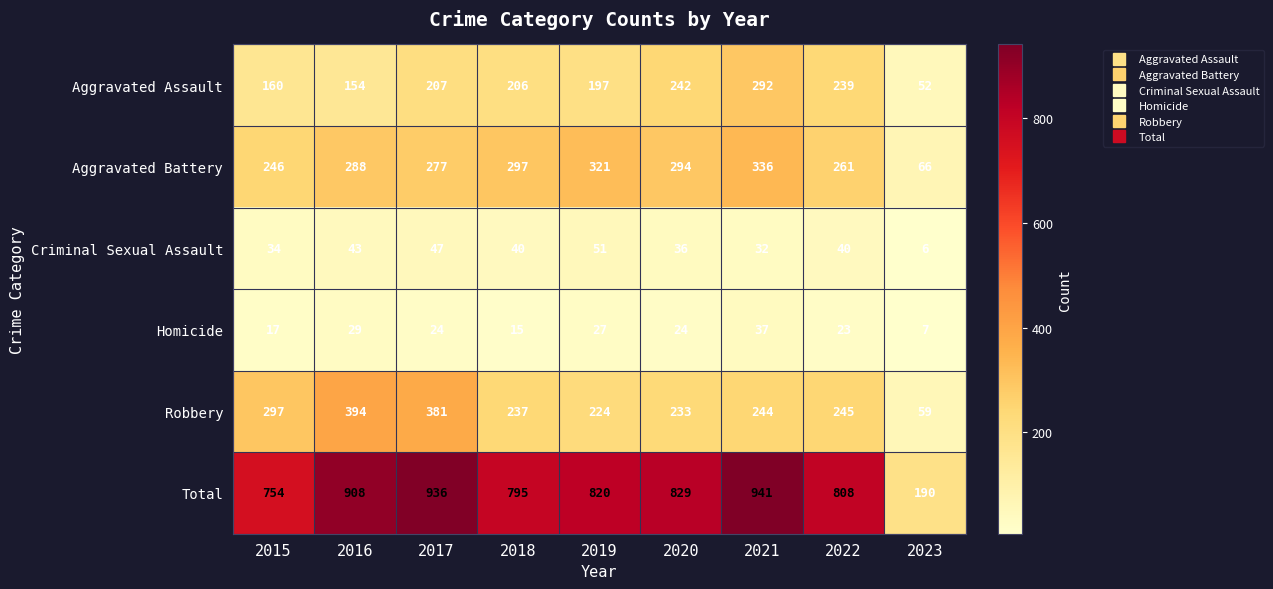

Rank the series by their maximum value, from lowest to highest.

Homicide, Criminal Sexual Assault, Aggravated Assault, Aggravated Battery, Robbery, Total